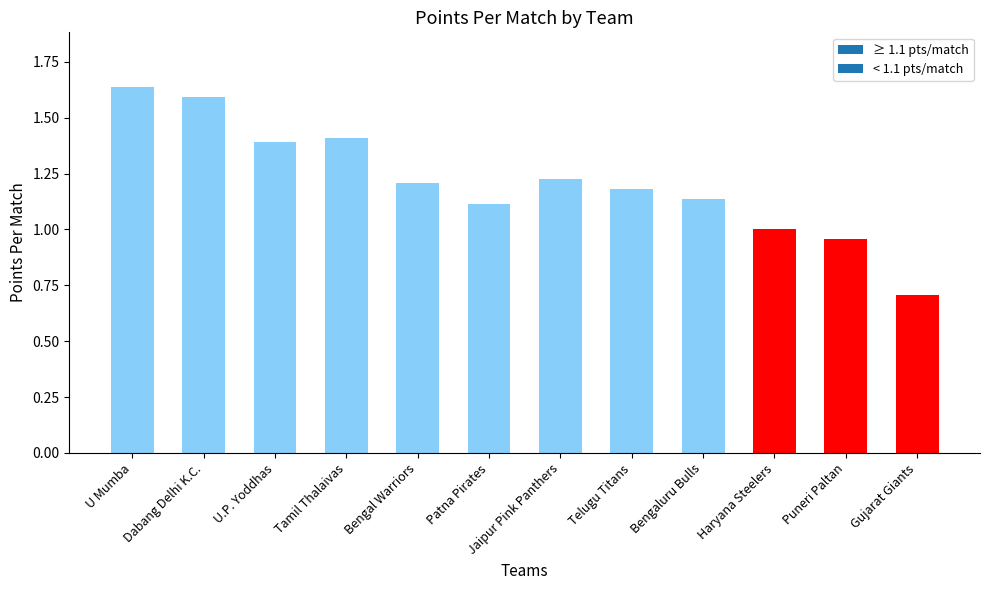

Rank the categories by value from highest to lowest.

U Mumba, Dabang Delhi K.C., Tamil Thalaivas, U.P. Yoddhas, Jaipur Pink Panthers, Bengal Warriors, Telugu Titans, Bengaluru Bulls, Patna Pirates, Haryana Steelers, Puneri Paltan, Gujarat Giants